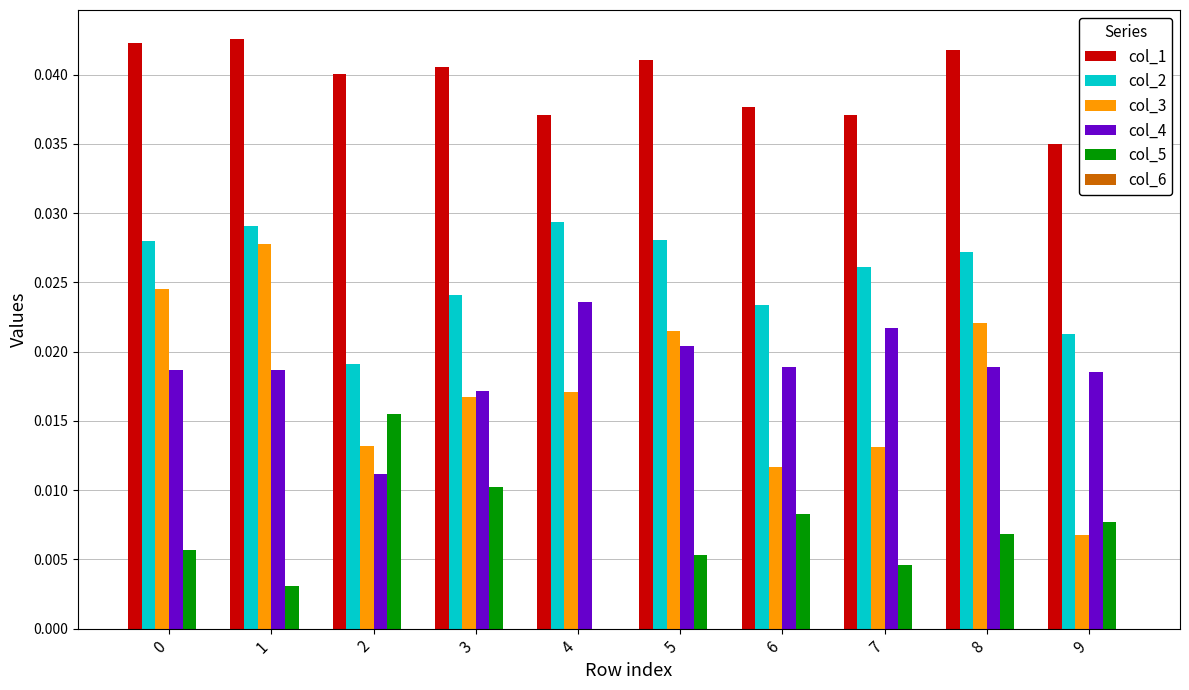

Are the bars horizontal?

No